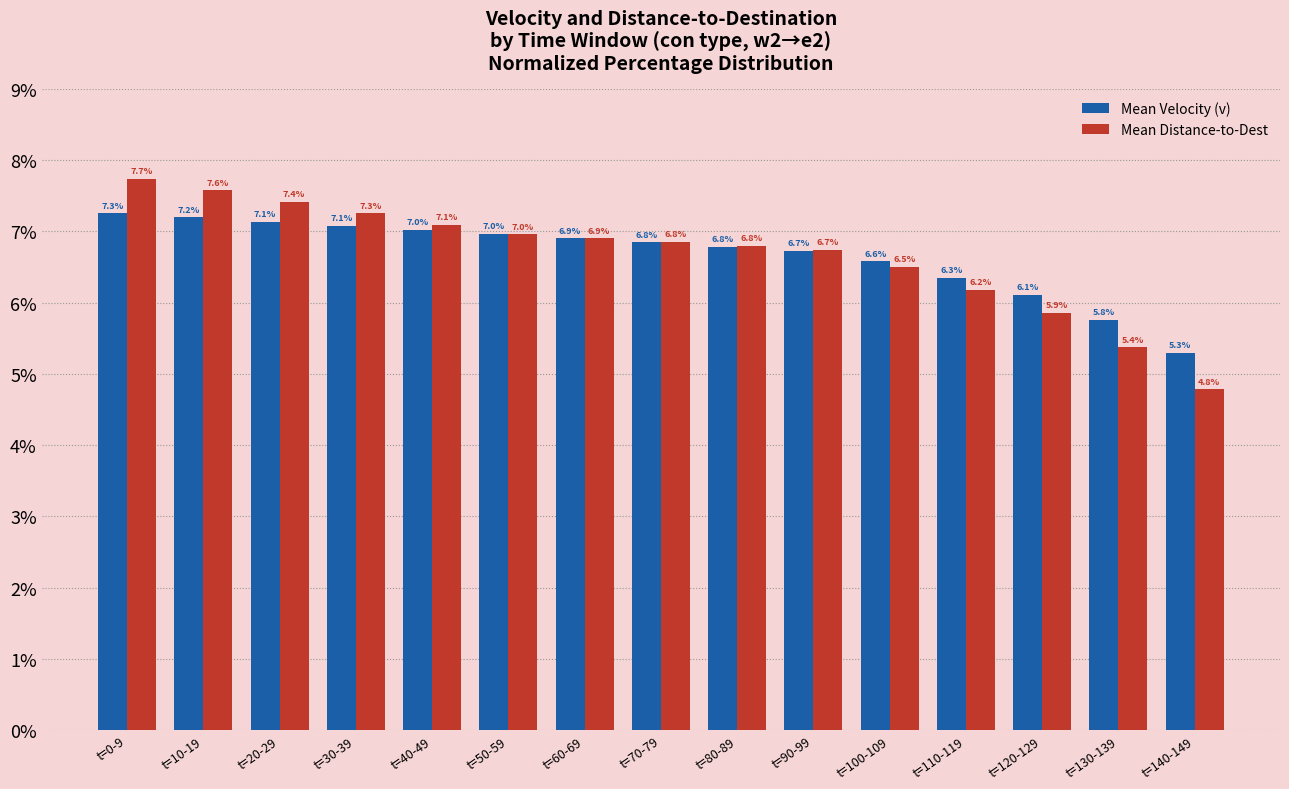

Reading left to right, what are all the values shown in this chart?

Mean Velocity (v): 7.3	7.2	7.1	7.1	7.0	7.0	6.9	6.8	6.8	6.7	6.6	6.3	6.1	5.8	5.3
Mean Distance-to-Dest: 7.7	7.6	7.4	7.3	7.1	7.0	6.9	6.8	6.8	6.7	6.5	6.2	5.9	5.4	4.8